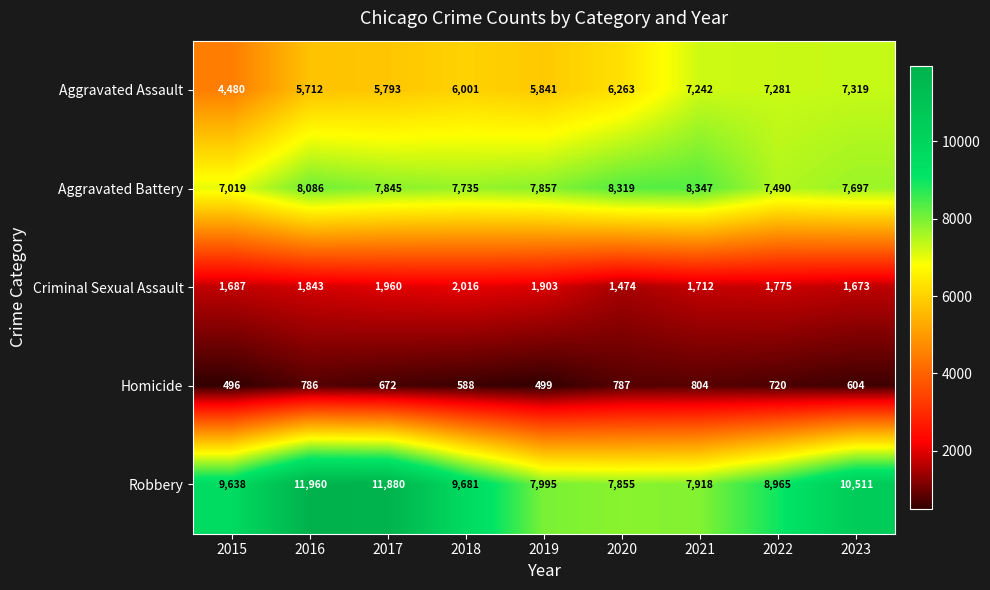

What is the difference between the highest and lowest values at 2020?

7532